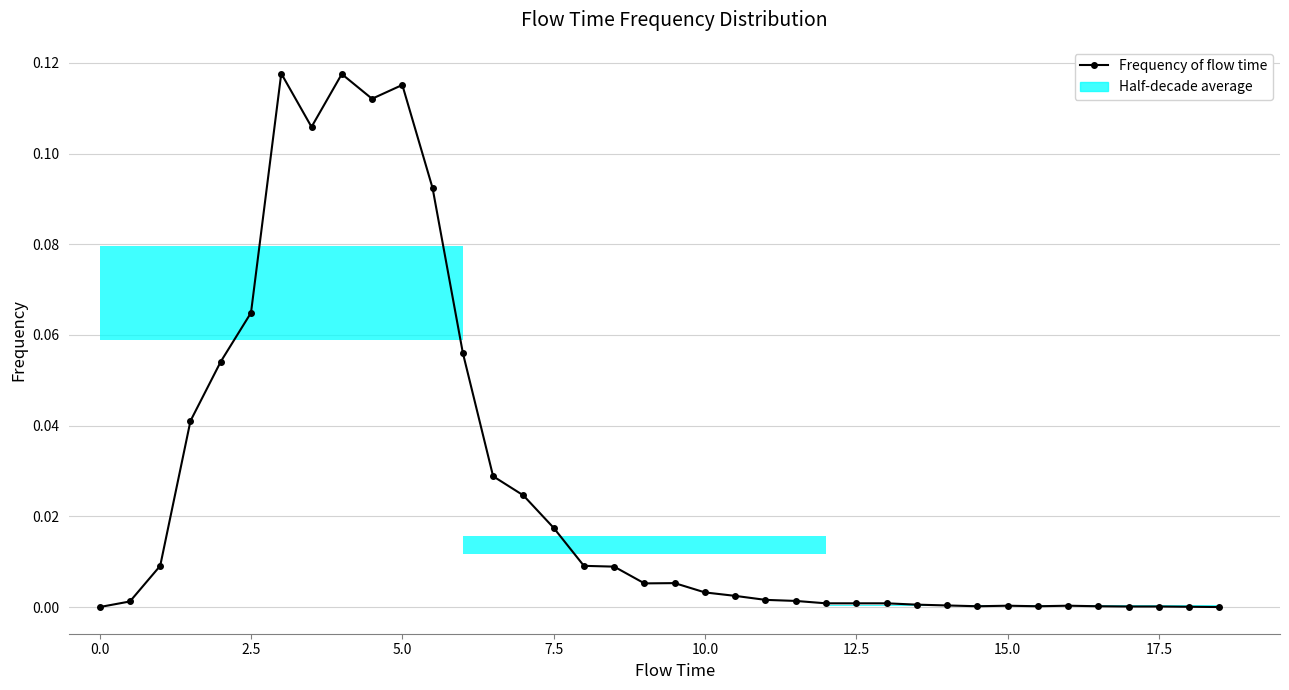

Does the chart have visible grid lines?

Yes